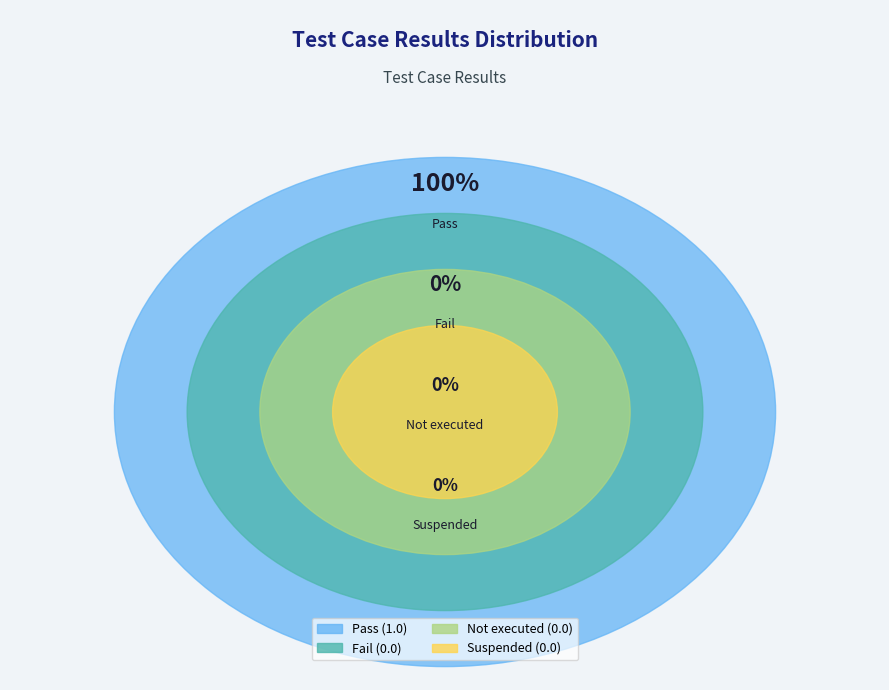

What is the largest slice in the pie chart?

Pass